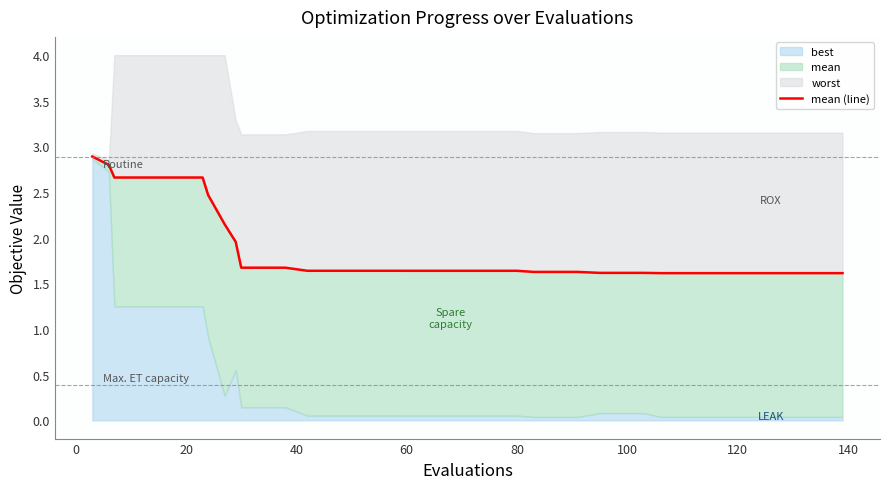

Reading left to right, transcribe all the data shown in this chart.

2.9	2.8	2.7	2.7	2.7	2.7	2.7	2.5	2.1	2.0	1.7	1.7	1.7	1.6	1.6	1.6	1.6	1.6	1.6	1.6	1.6	1.6	1.6	1.6	1.6	1.6	1.6	1.6	1.6	1.6	1.6	1.6	1.6	1.6	1.6	1.6	1.6	1.6	1.6	1.6